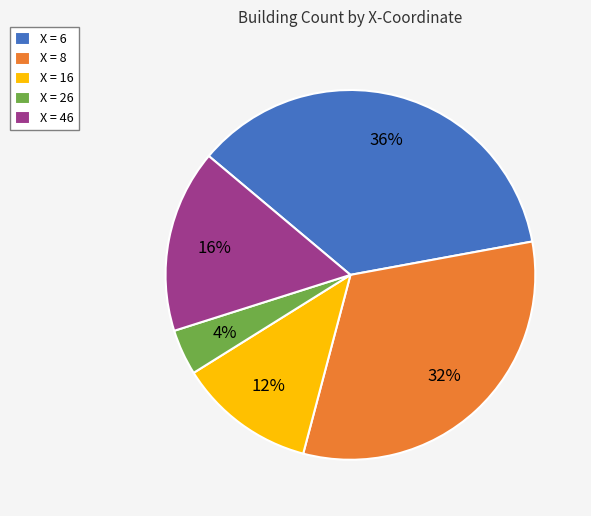

Which has a higher value, X = 16 or X = 6?

X = 6